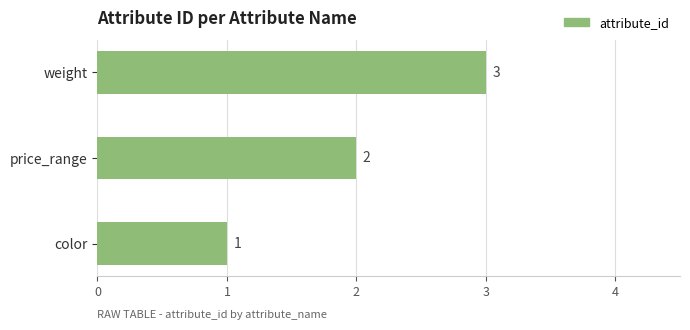

What is the sum of all values?

6